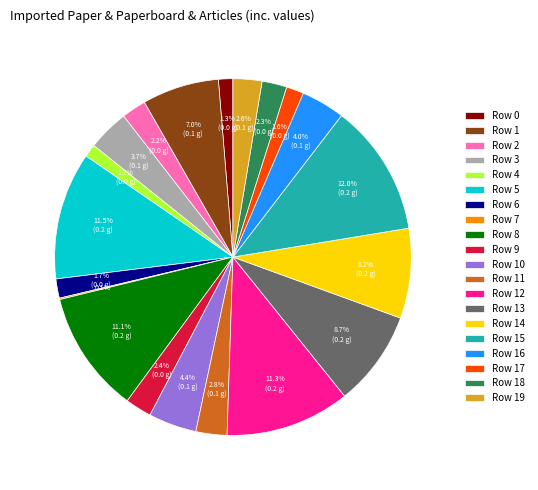

How much of the chart is everything except Row 12?

88.7%